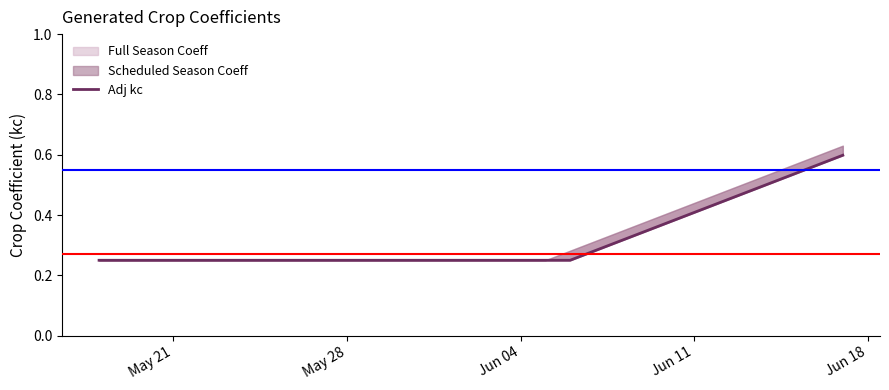

What value does the data have at May 21?

0.2